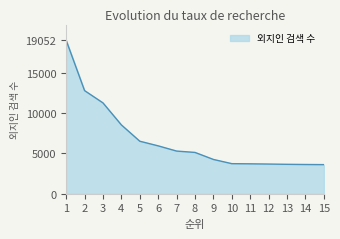

Does the chart display data point markers on the line(s)?

No